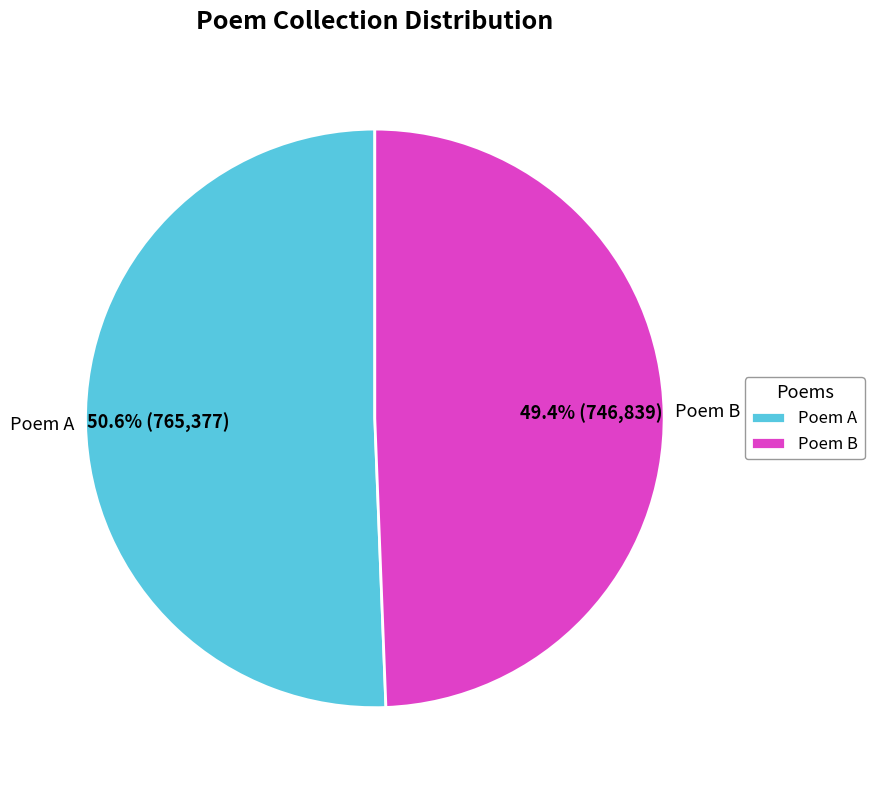

Rank the categories by value from lowest to highest.

Poem B, Poem A